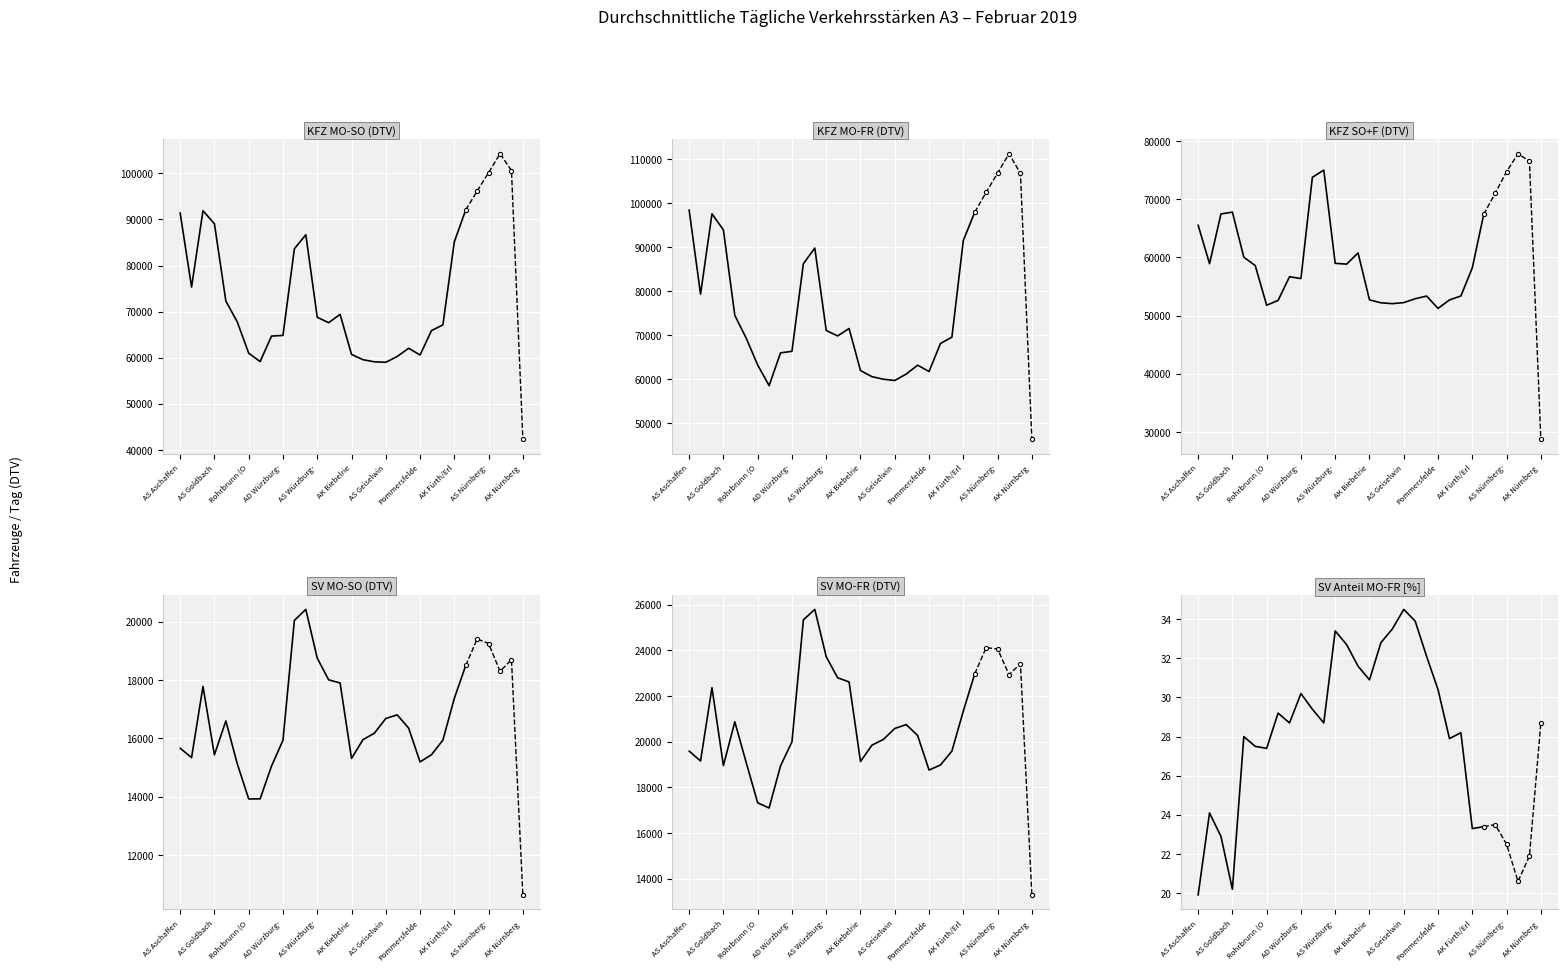

True or false: SV Anteil MO-FR [%] and KFZ SO+F (DTV) cross at least once.

False